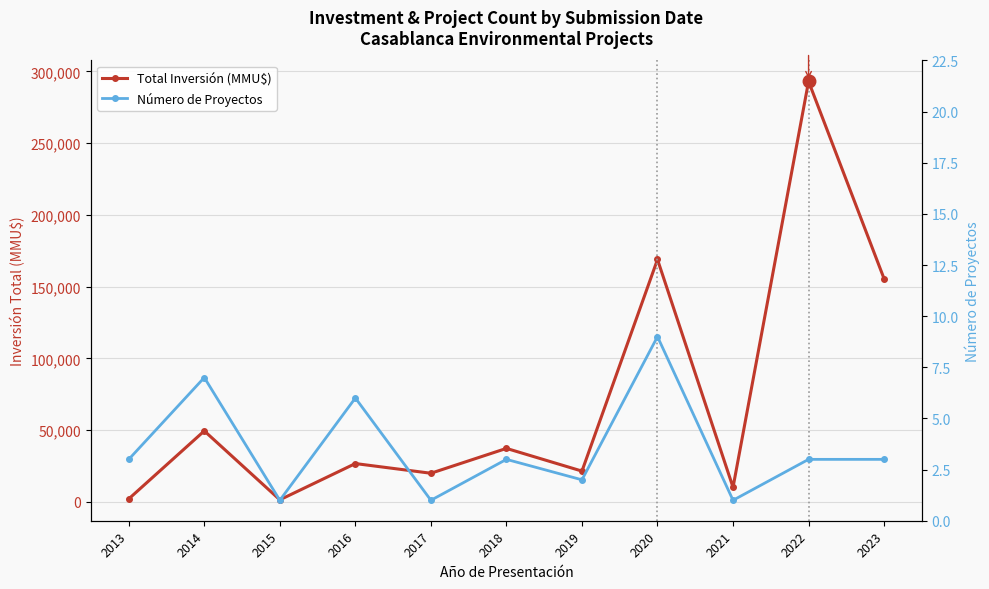

What is the value of the Número de Proyectos point at the 10th from the left?

3